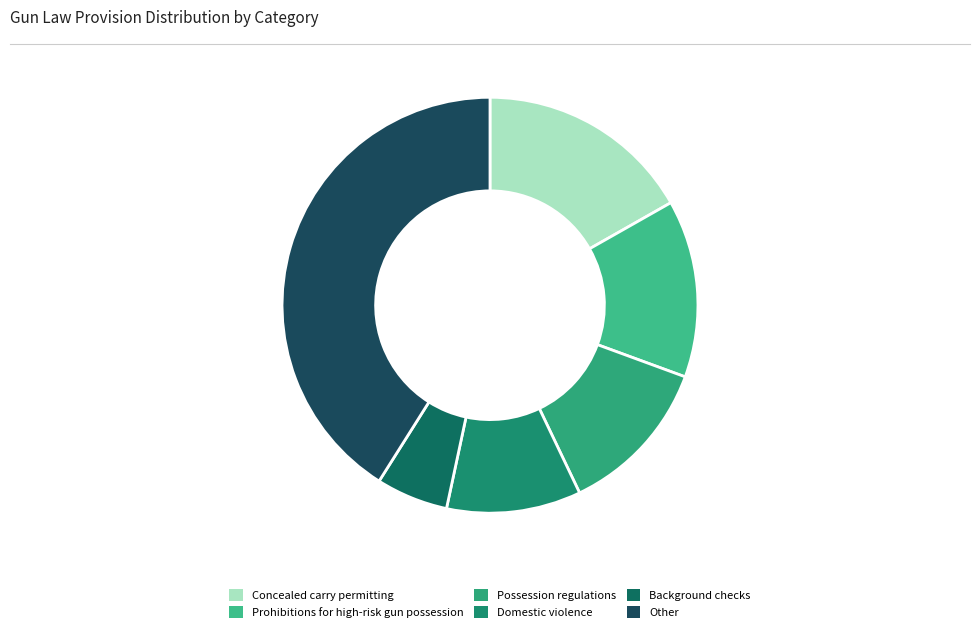

What is the largest slice in the pie chart?

Other